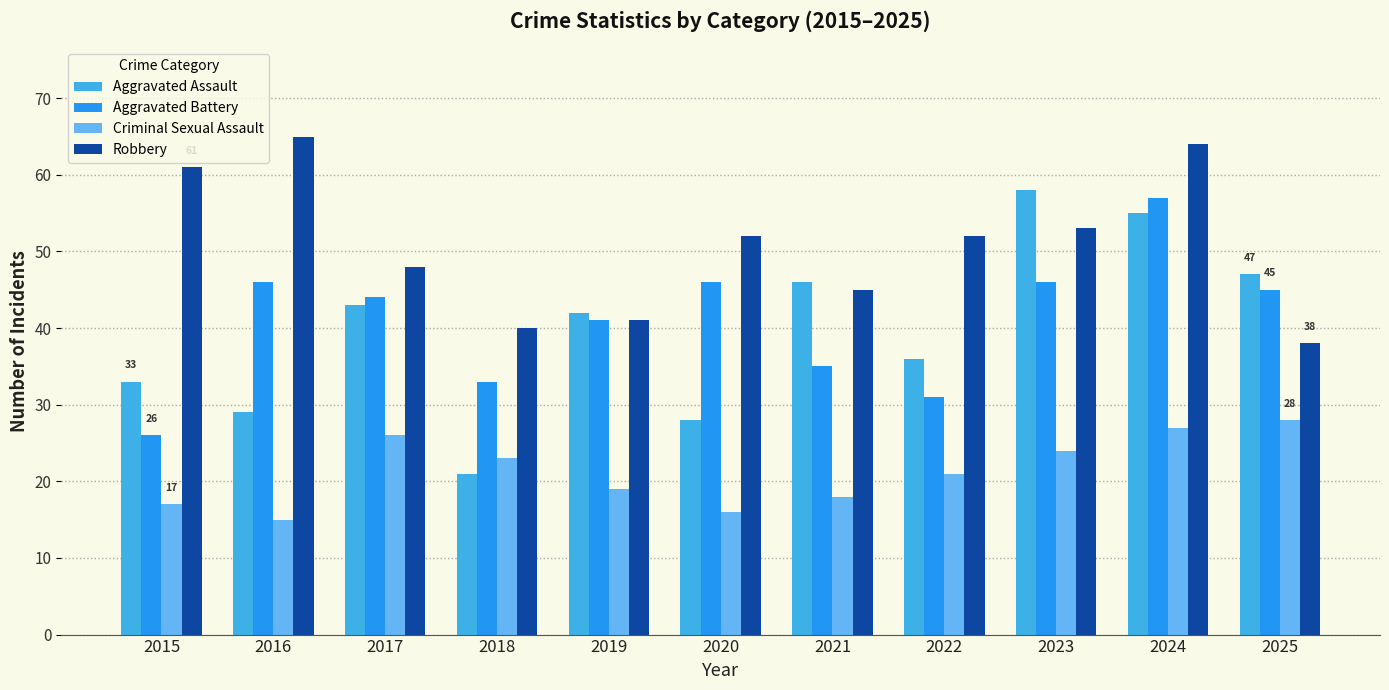

What is the average value of the Criminal Sexual Assault series?

21